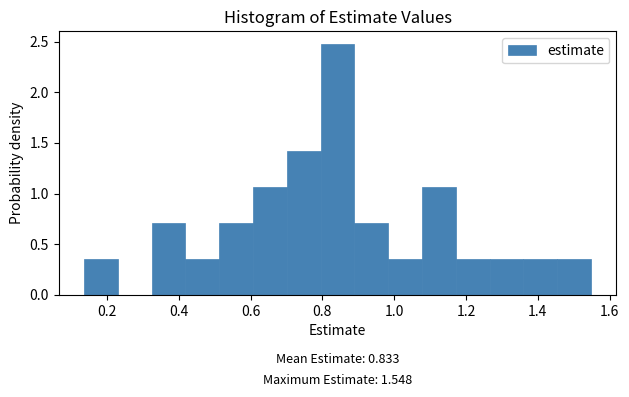

Over which range of the x-axis is the bar tallest?

0.80 to 0.88